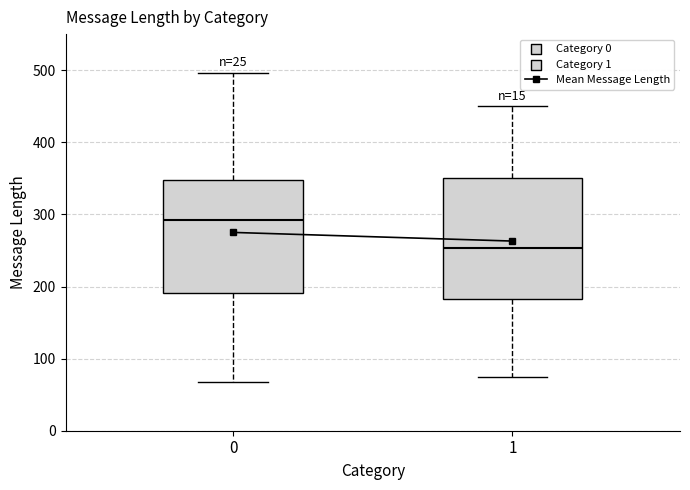

Reading left to right, read every box against the y-axis: the position of its median line, the range the box covers, and the ends of its whiskers. The values are not printed on the chart, so give them approximately, as read against the axis.

0: median 290, box 190 to 350, whiskers 70 to 500
1: median 250, box 180 to 350, whiskers 70 to 450